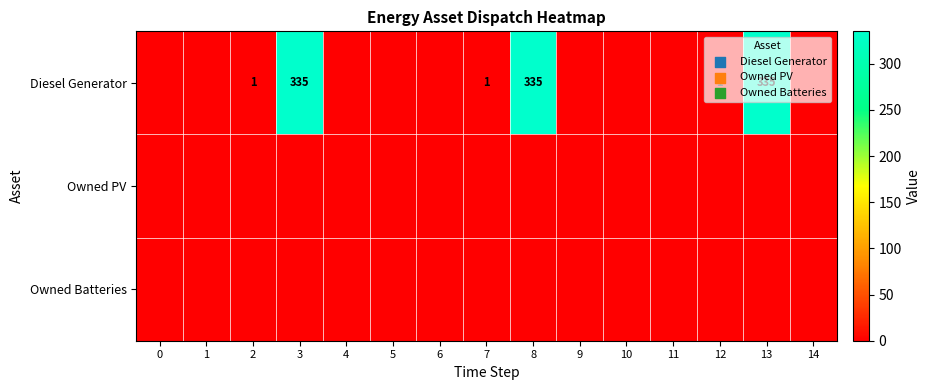

Between 7 and 14, which series saw the biggest shift?

Diesel Generator